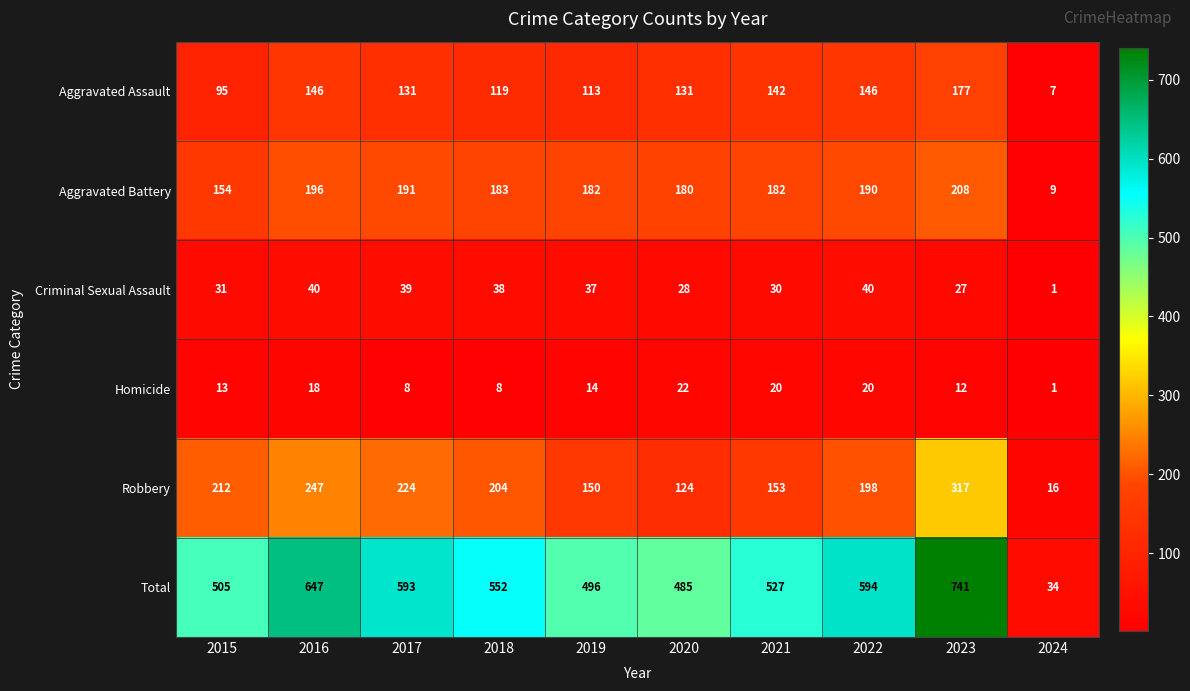

What is the difference between the maximum and second lowest values in the Aggravated Battery series?

54